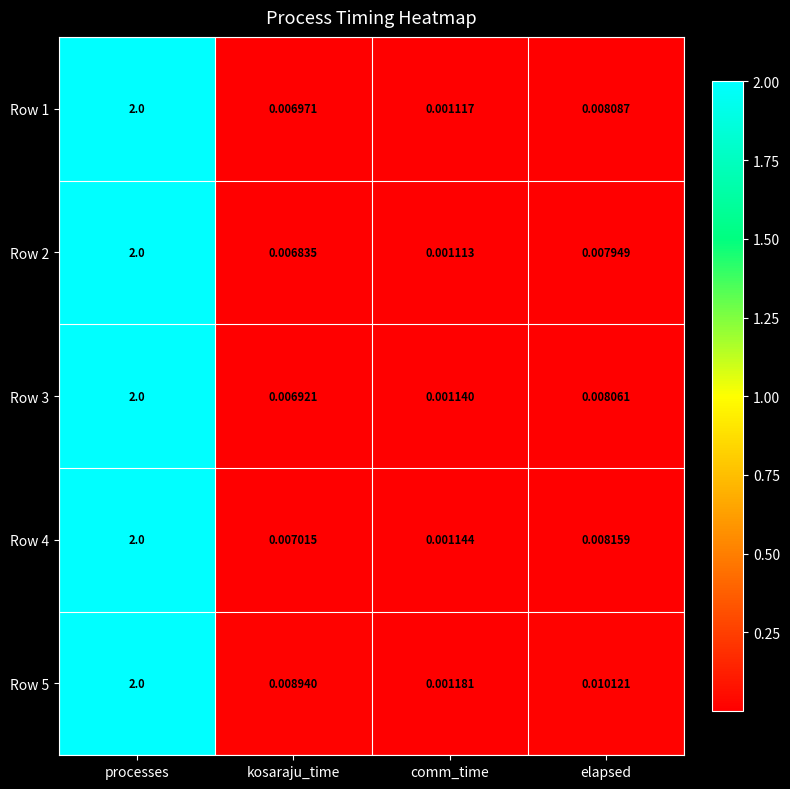

At how many categories does at least one series exceed 1?

1